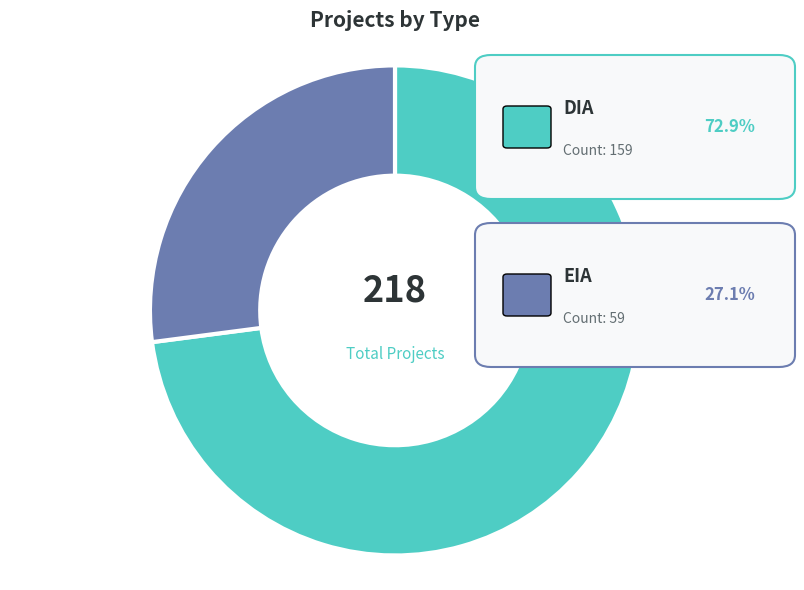

Does any single category account for the majority?

Yes